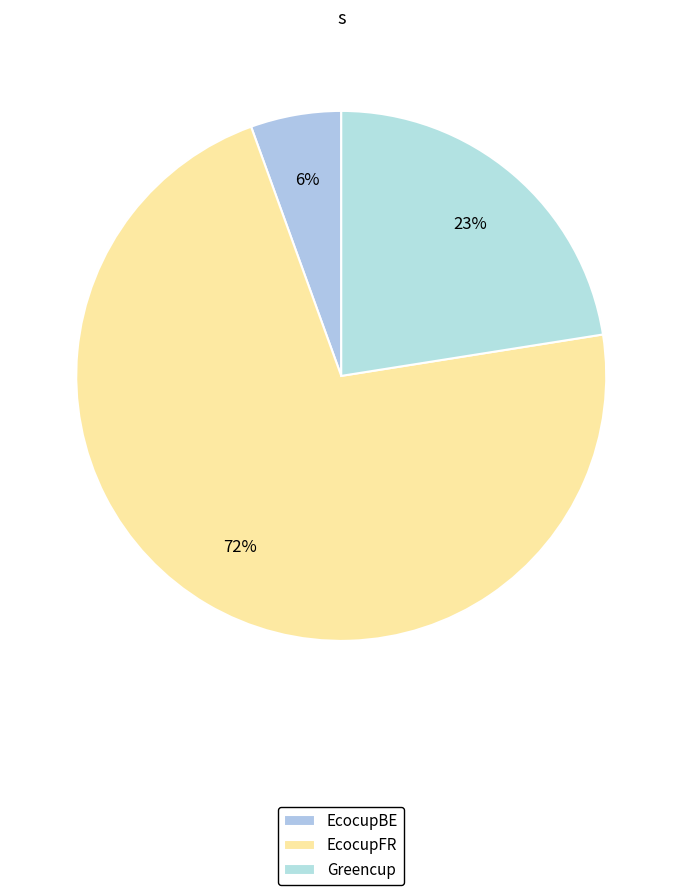

Is there a majority slice in this chart?

Yes